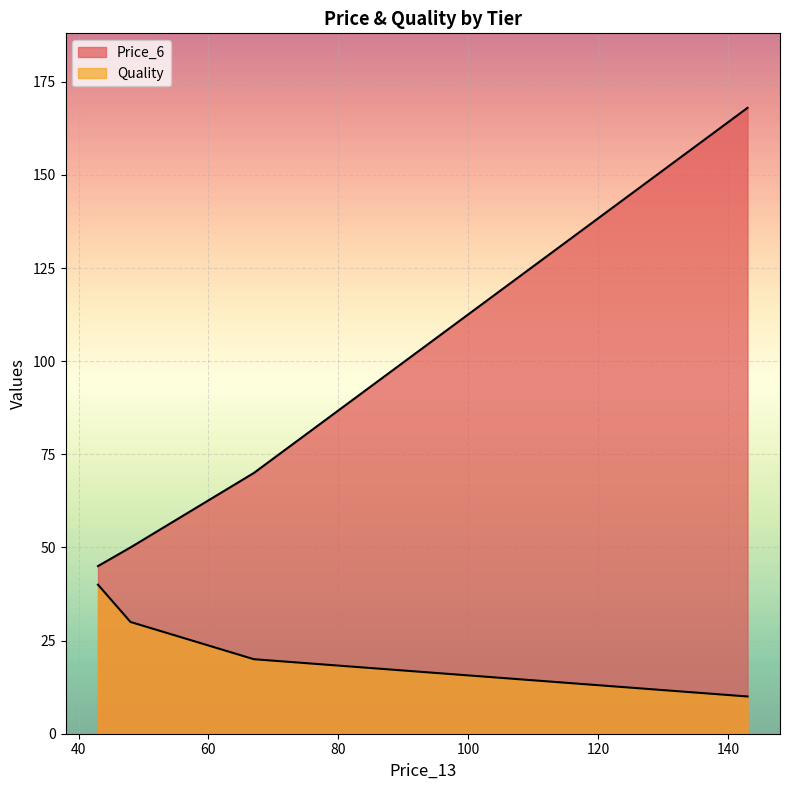

How many lines are shown in the chart?

2